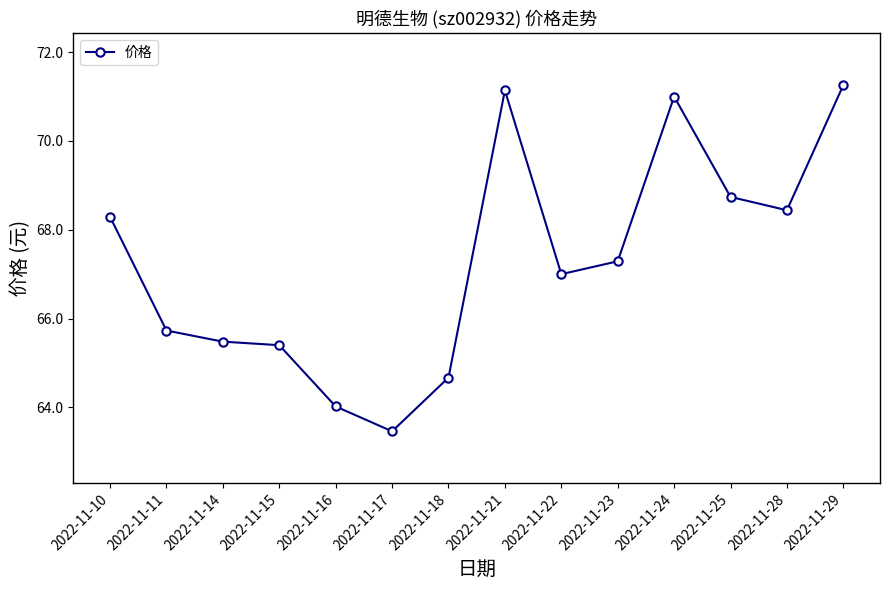

What is the sum of the values at 2022-11-15 and 2022-11-29?

136.7